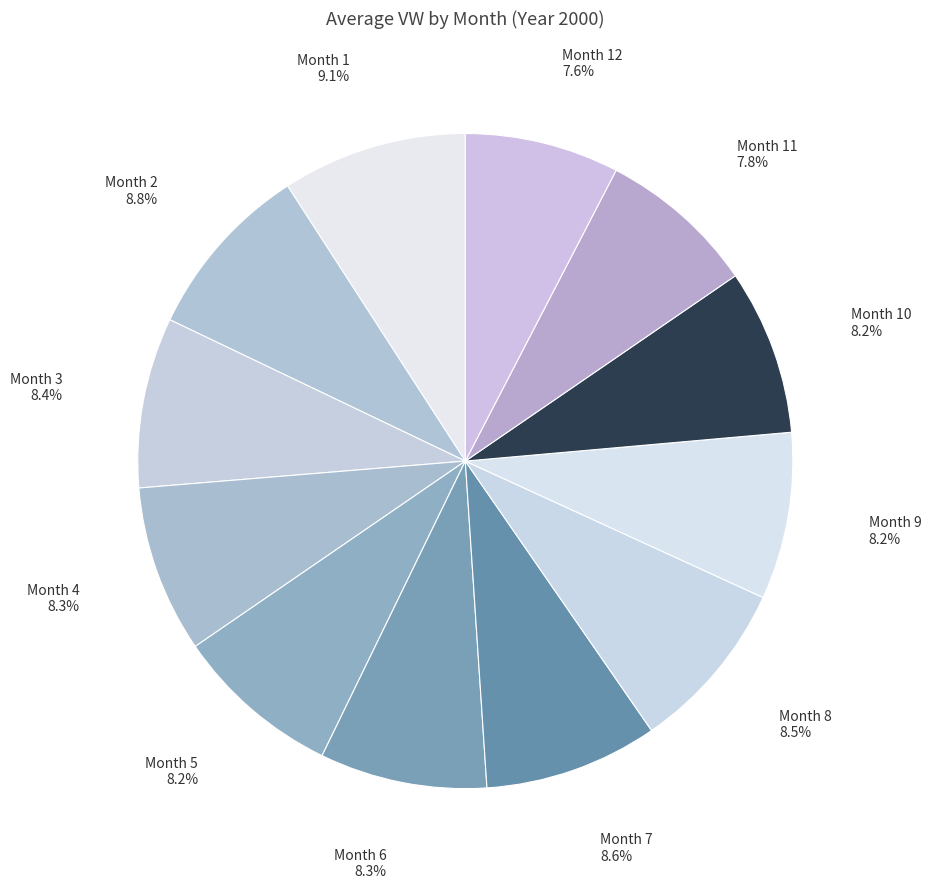

Is there any slice that represents more than half of the pie?

No